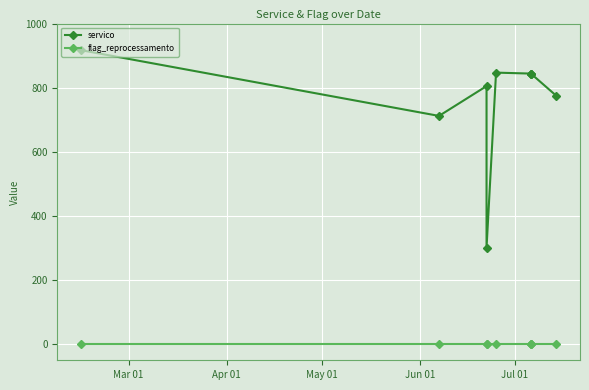

Which series has the largest total across all categories?

servico